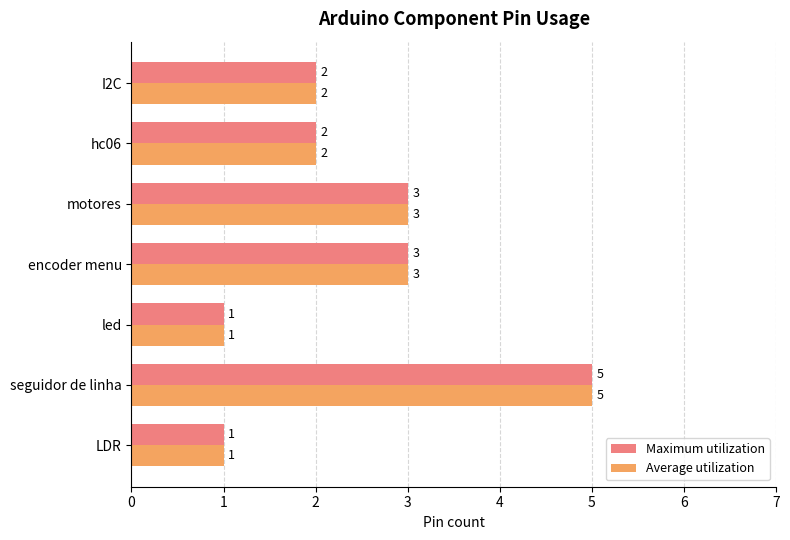

Which label corresponds to the largest value in the chart?

seguidor de linha